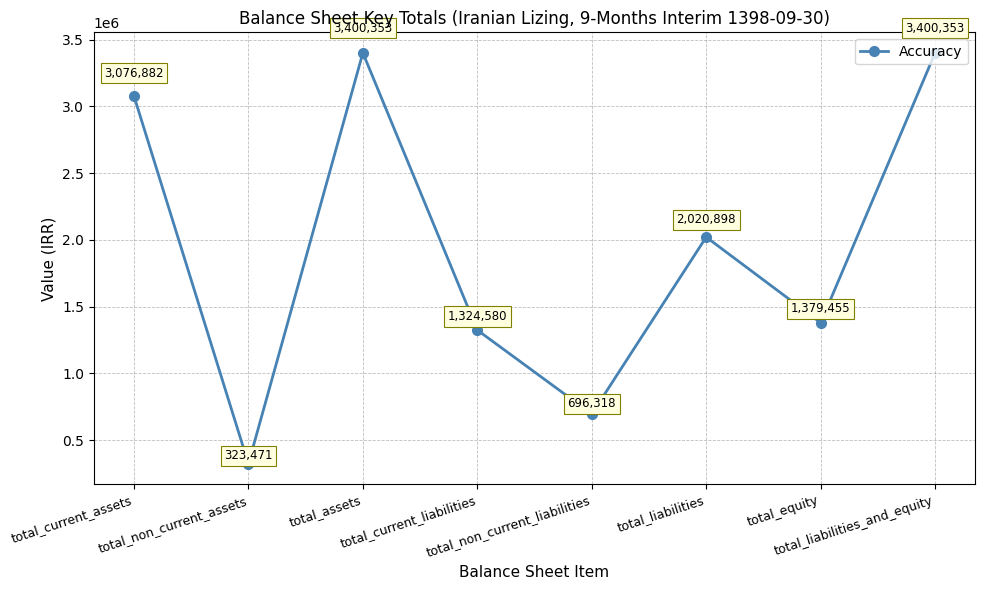

What is the maximum value shown in the chart?

3400353